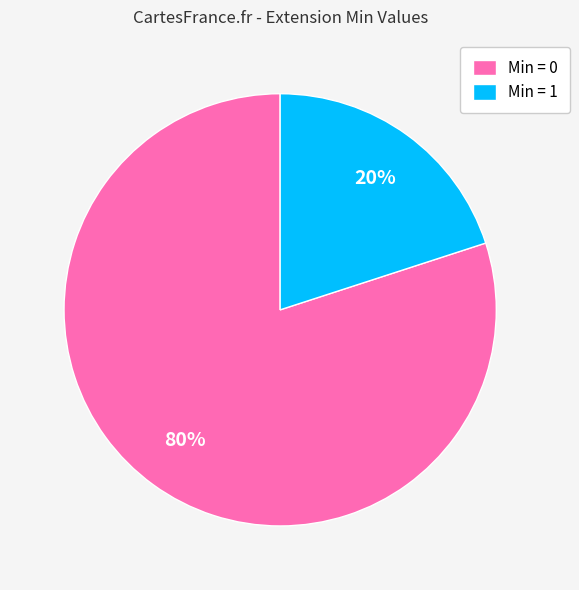

What is the smallest slice in the pie chart?

Min = 1